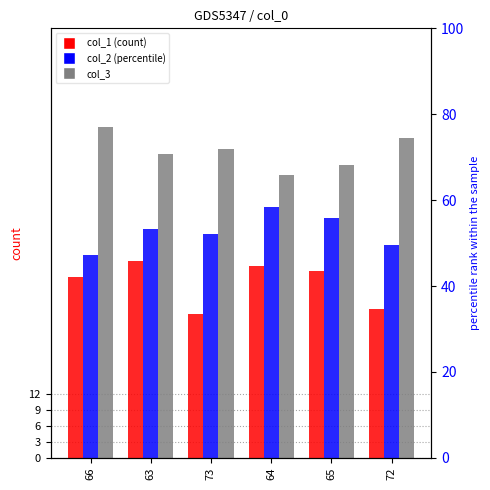

At which label is col_3 closest to 57?

63